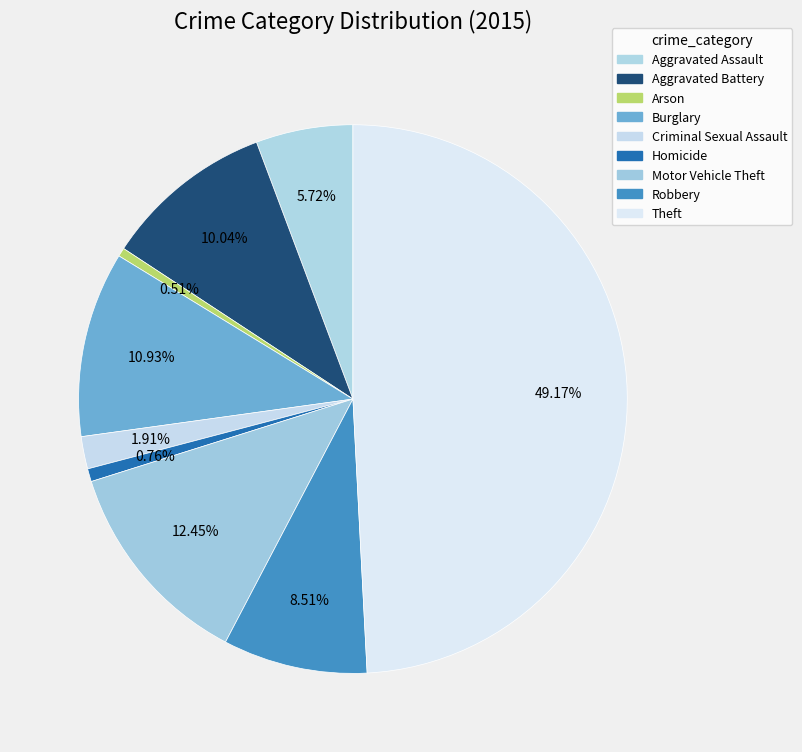

Between Arson and Aggravated Assault, which is larger?

Aggravated Assault